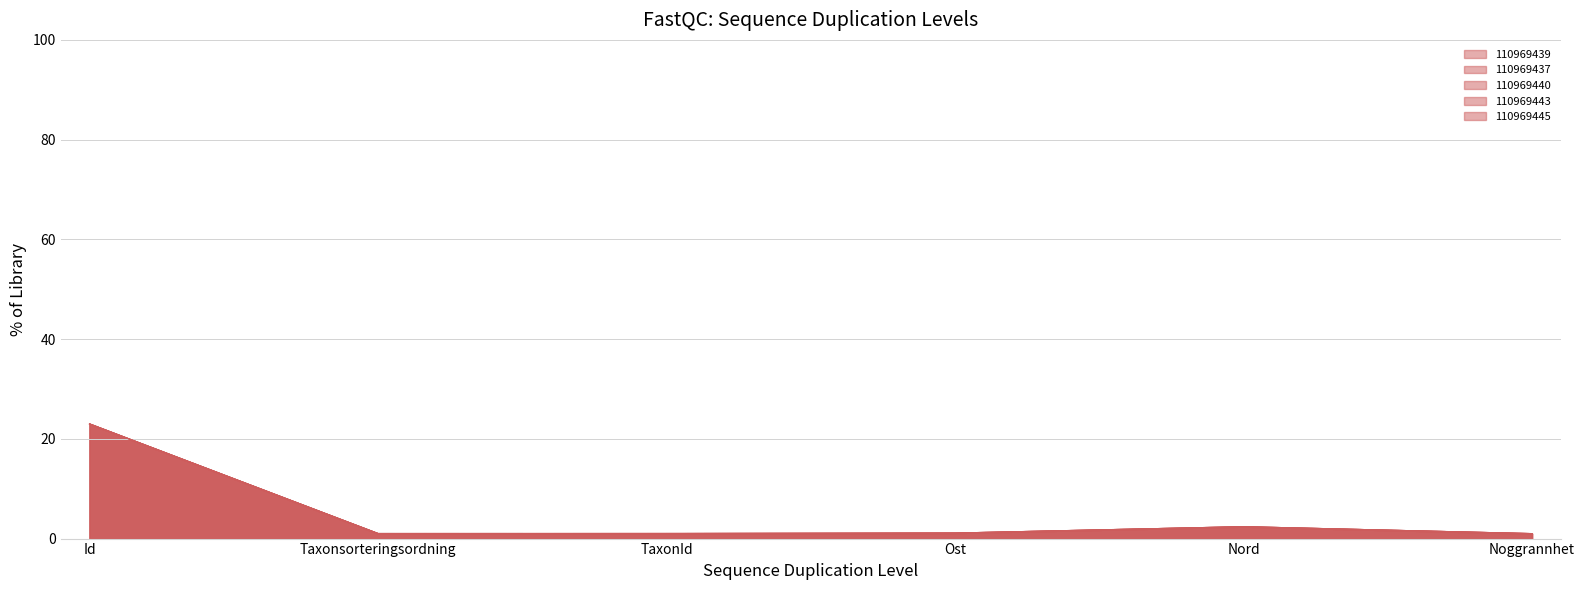

List the labels in order of 110969439 value, smallest first.

Noggrannhet, TaxonId, Taxonsorteringsordning, Ost, Nord, Id